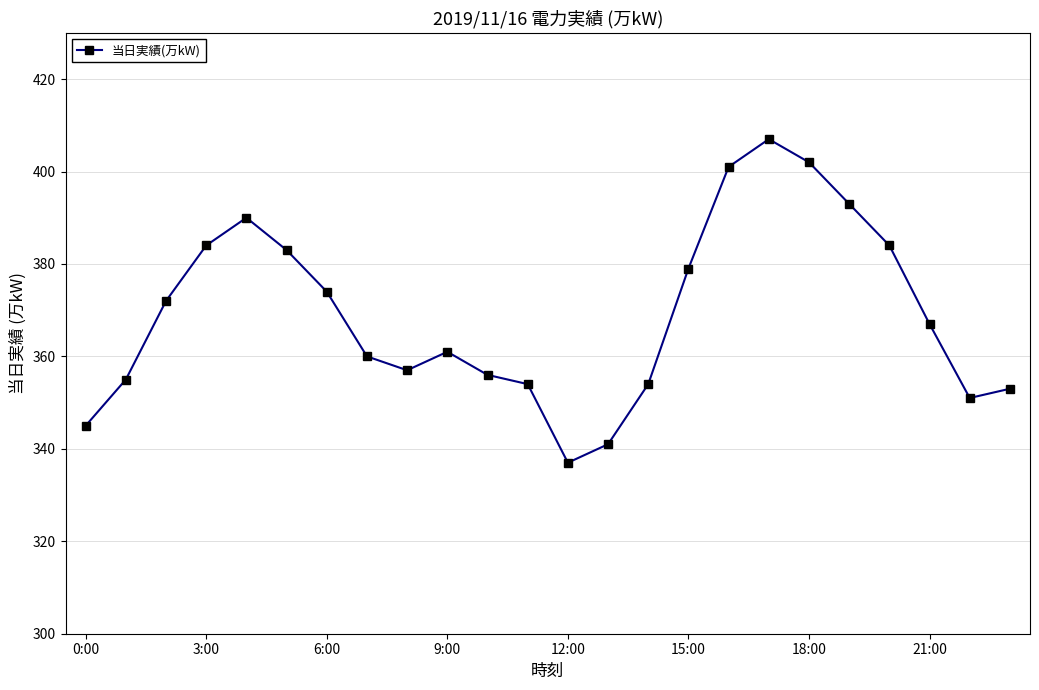

Reading right to left, list all the values displayed in this chart.

353	351	367	384	393	402	407	401	379	354	341	337	354	356	361	357	360	374	383	390	384	372	355	345